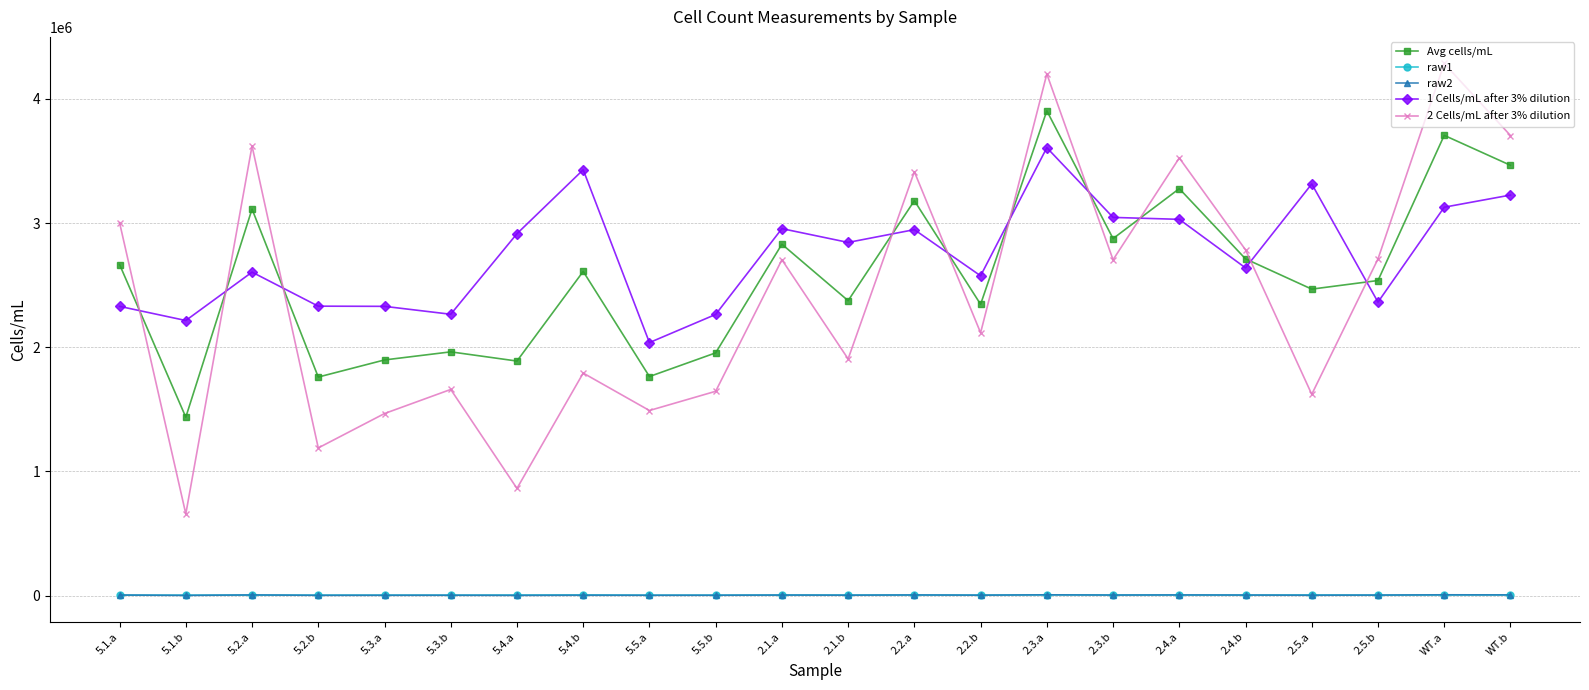

At which category is the sum across all series the highest?

2.3.a